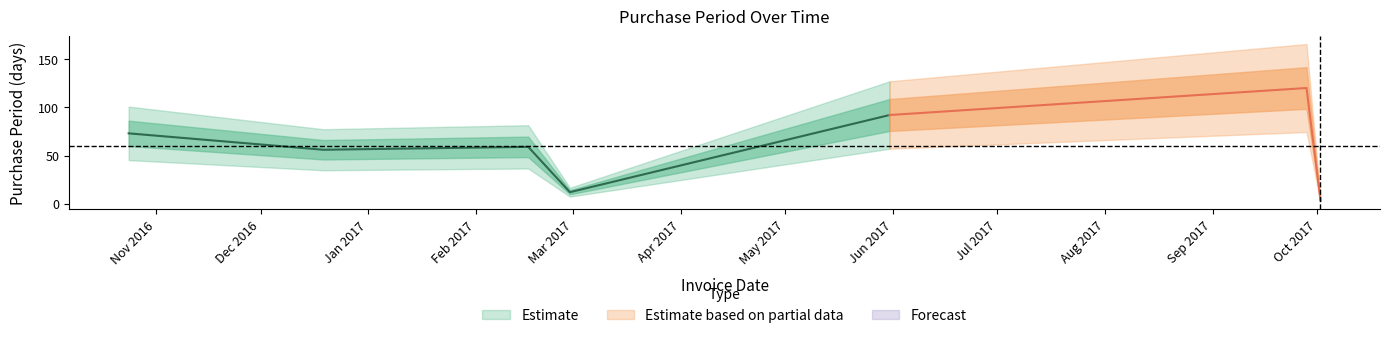

Is it true that the value at 2017-05-31 is 146?

False